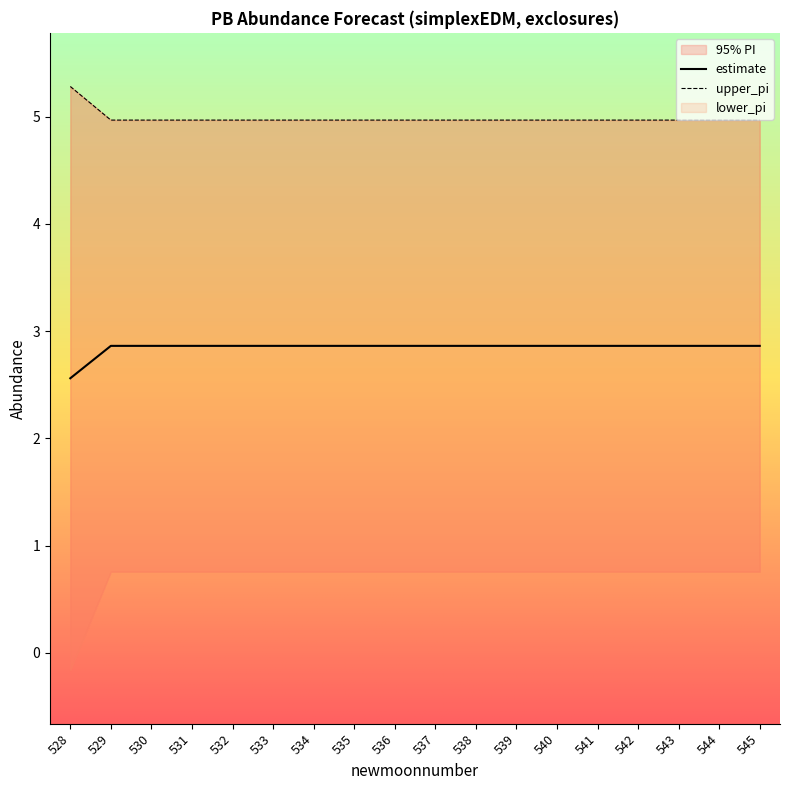

Is it true that estimate equals 4.2 at 529?

False